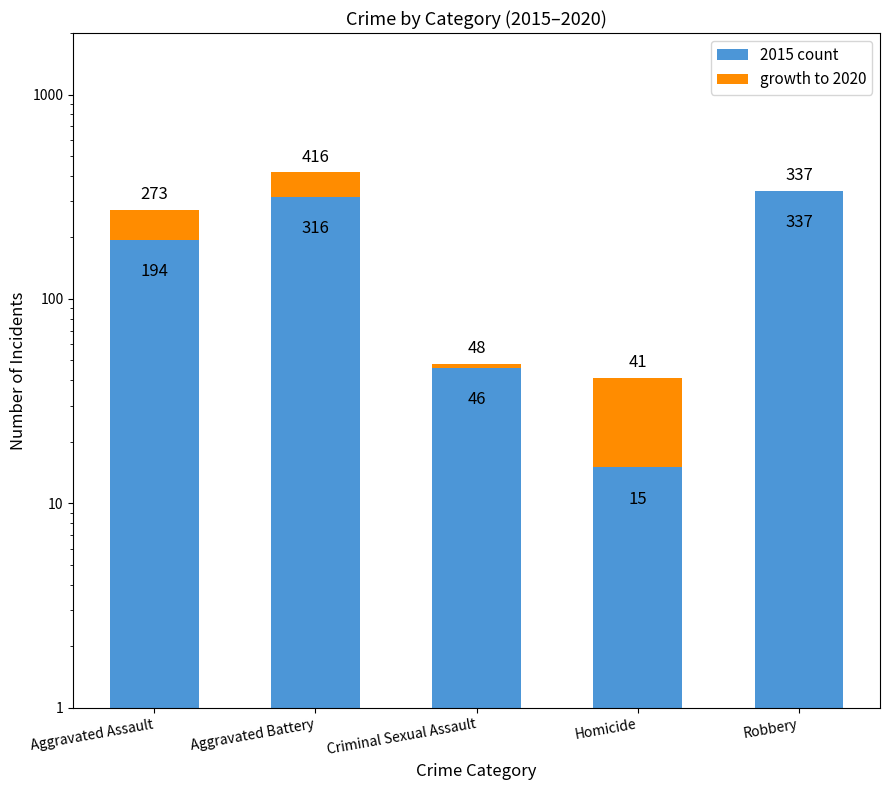

What are all the series names shown in the legend?

2015 count, growth to 2020